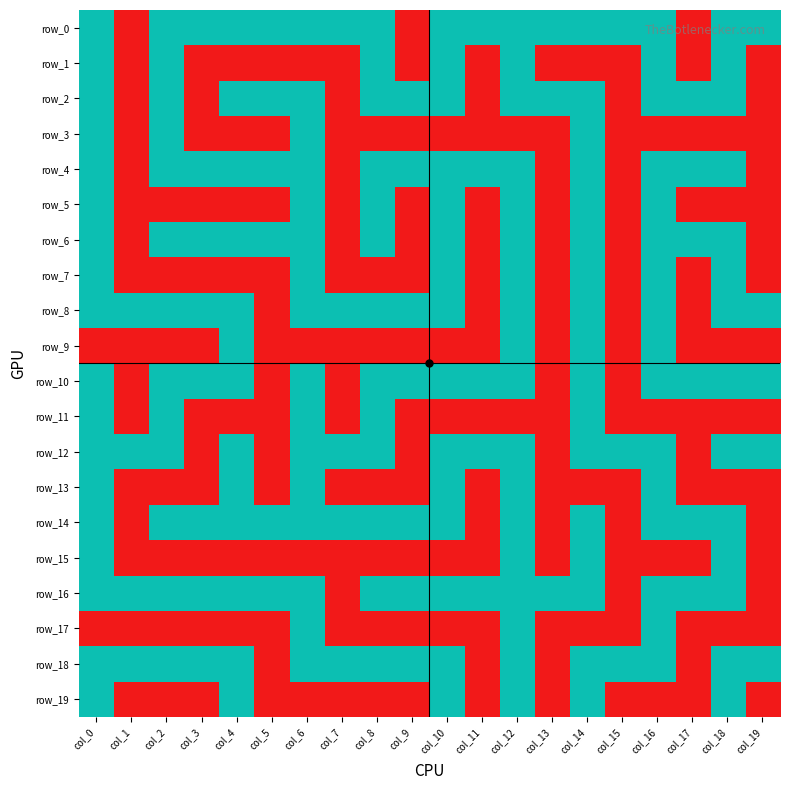

At which category does the chart reach its peak across all series?

col_0